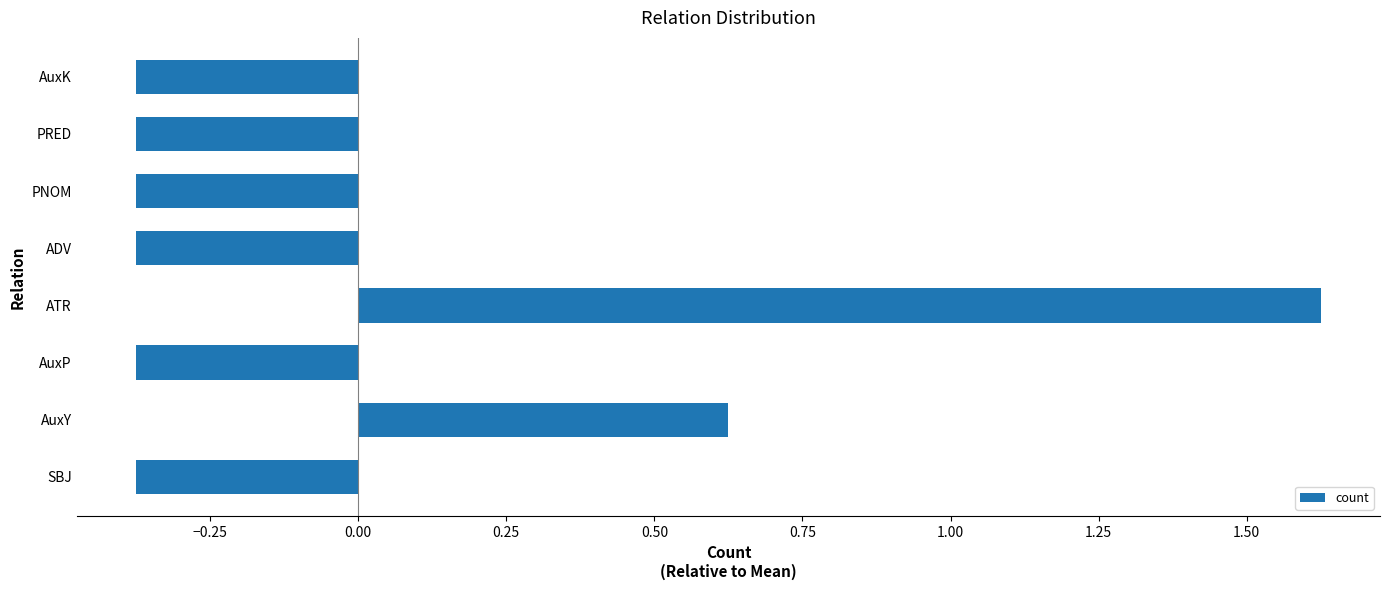

The chart shows a value of 1.0 at AuxY. True or false?

False